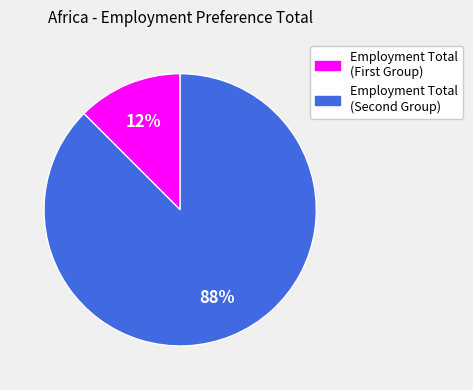

To the nearest percent, what is the average slice percentage?

50%